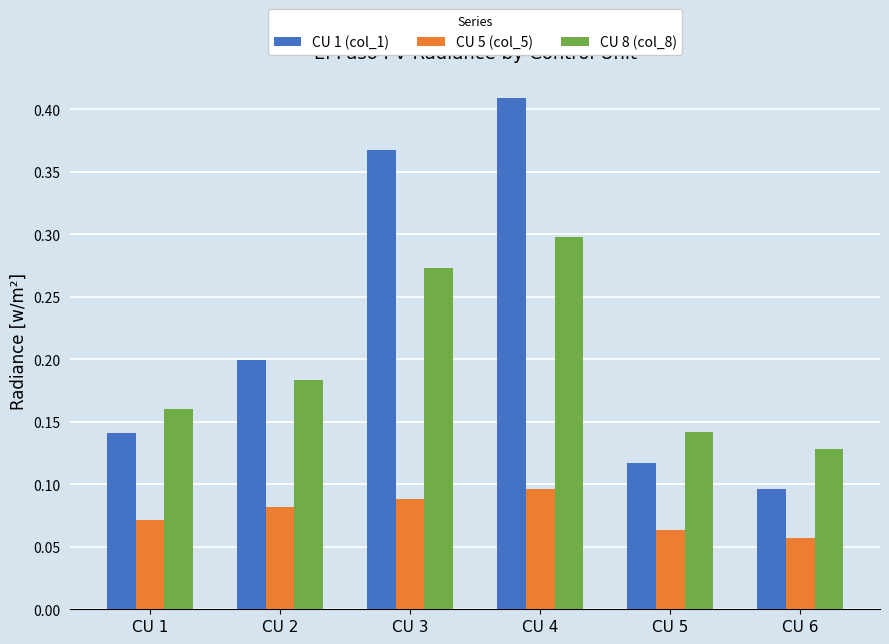

Does the chart contain any negative values?

No